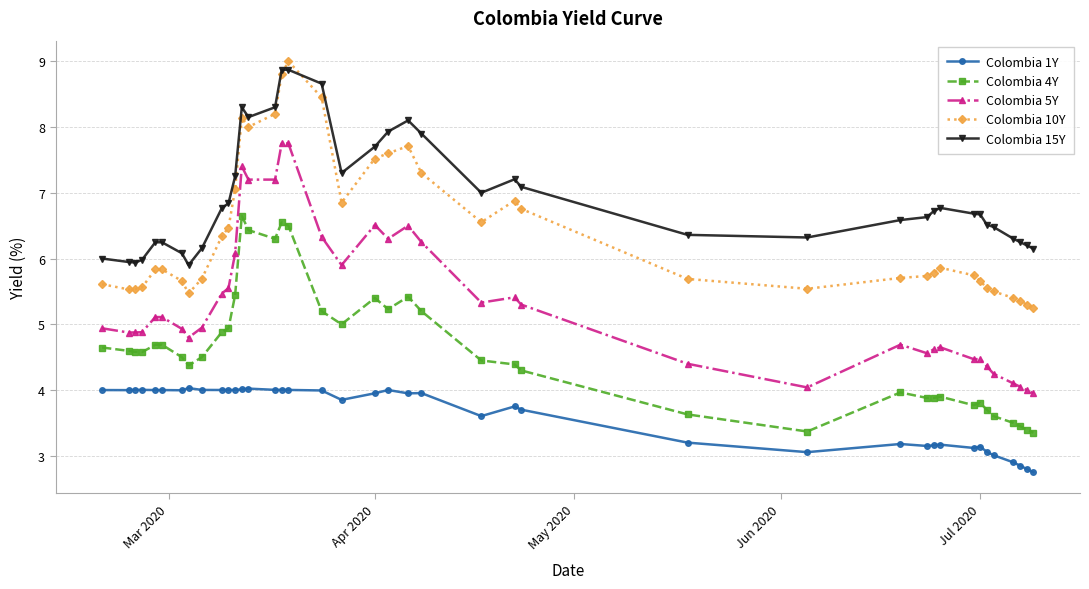

What is the sum of all Colombia 15Y values?

277.4